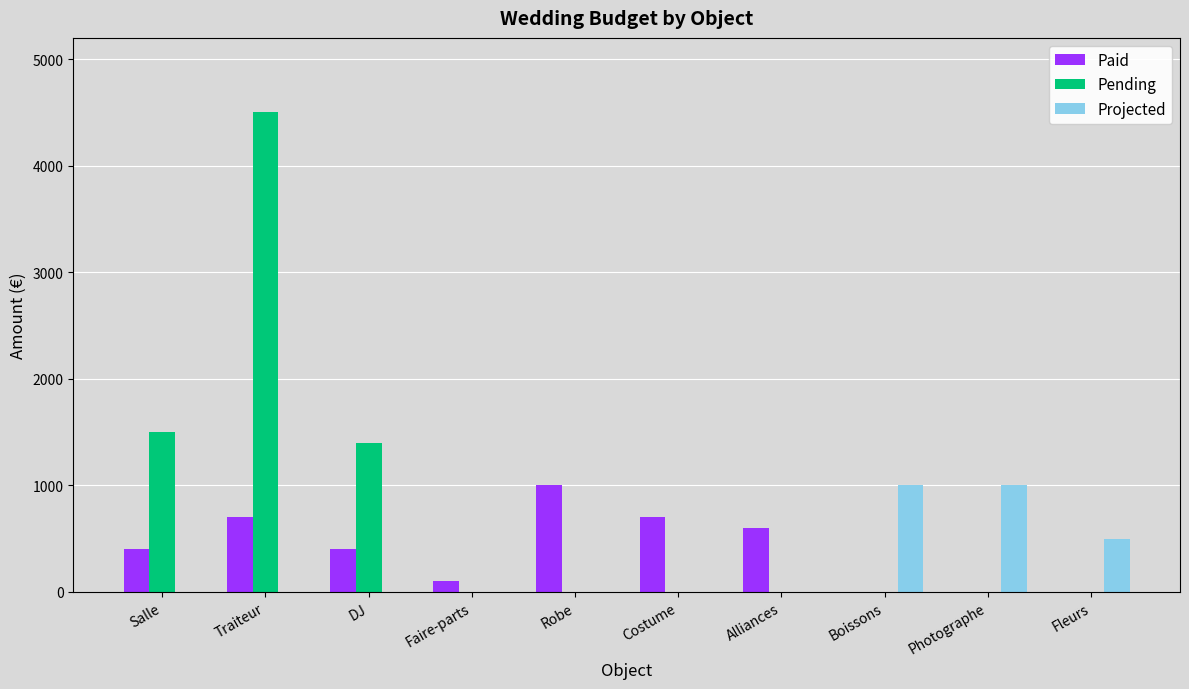

What is the sum of all Paid values?

3900